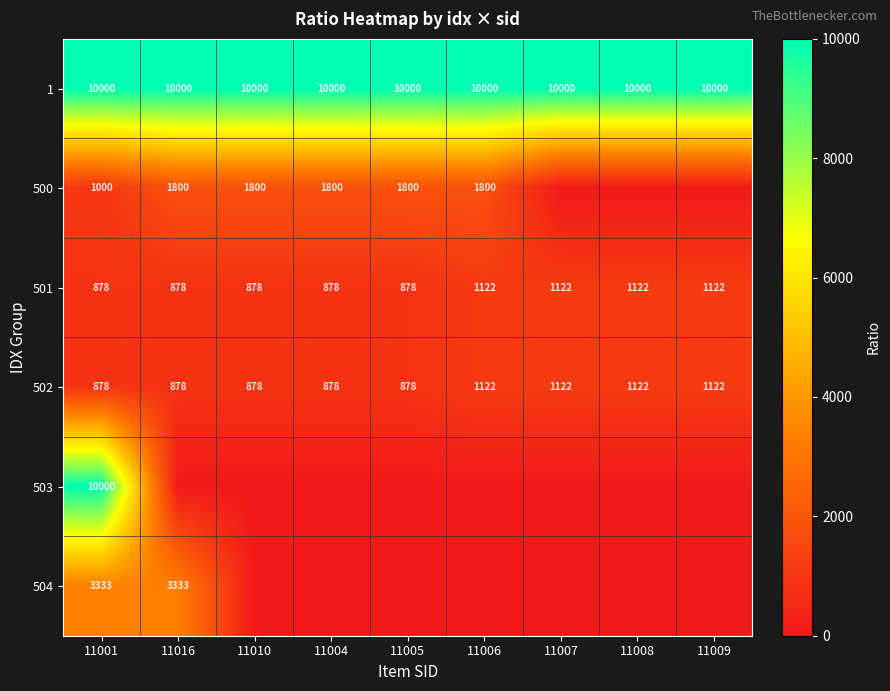

True or false: 502 has a value of 1933 at 11007.

False